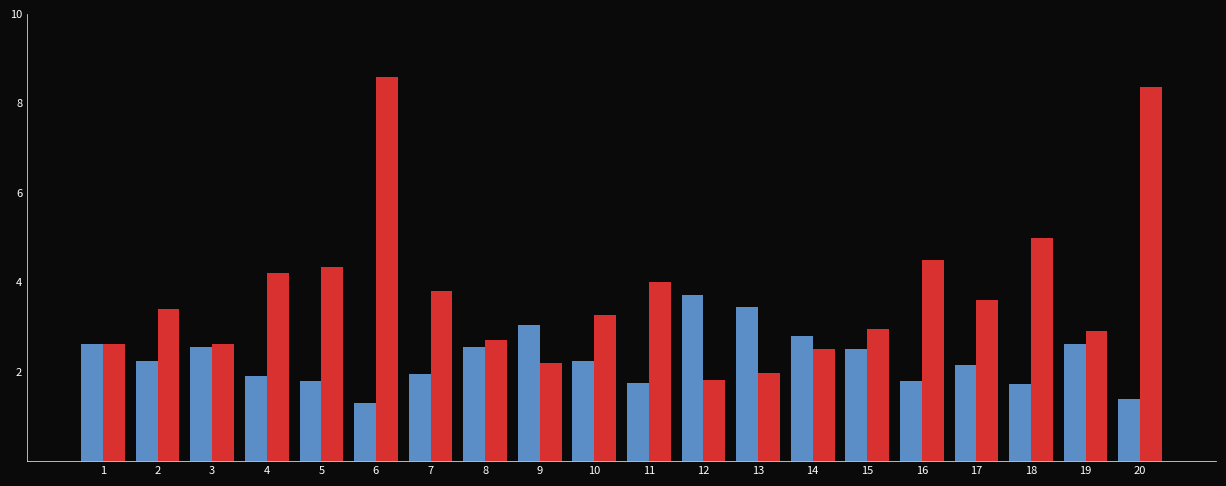

What is the total value across all series at 6?

9.9